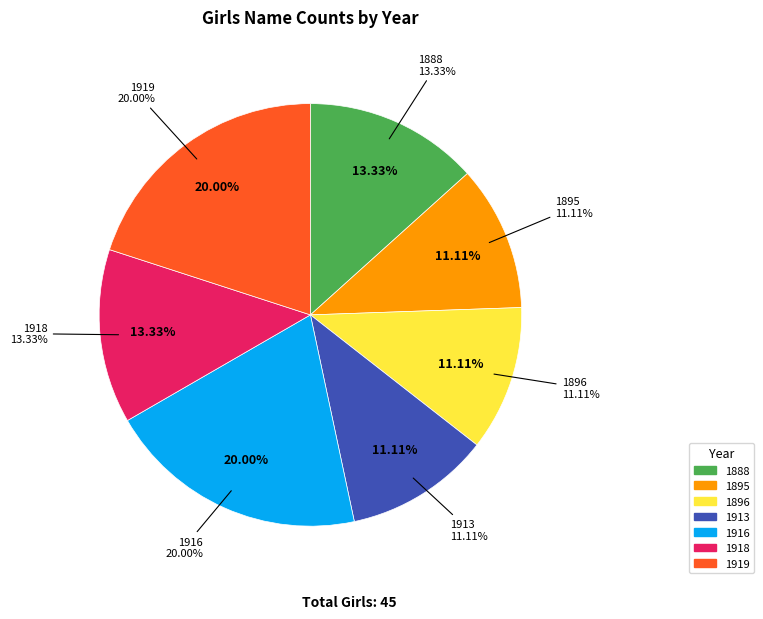

What is the ratio of the value at 1895 to the value at 1918?

0.8